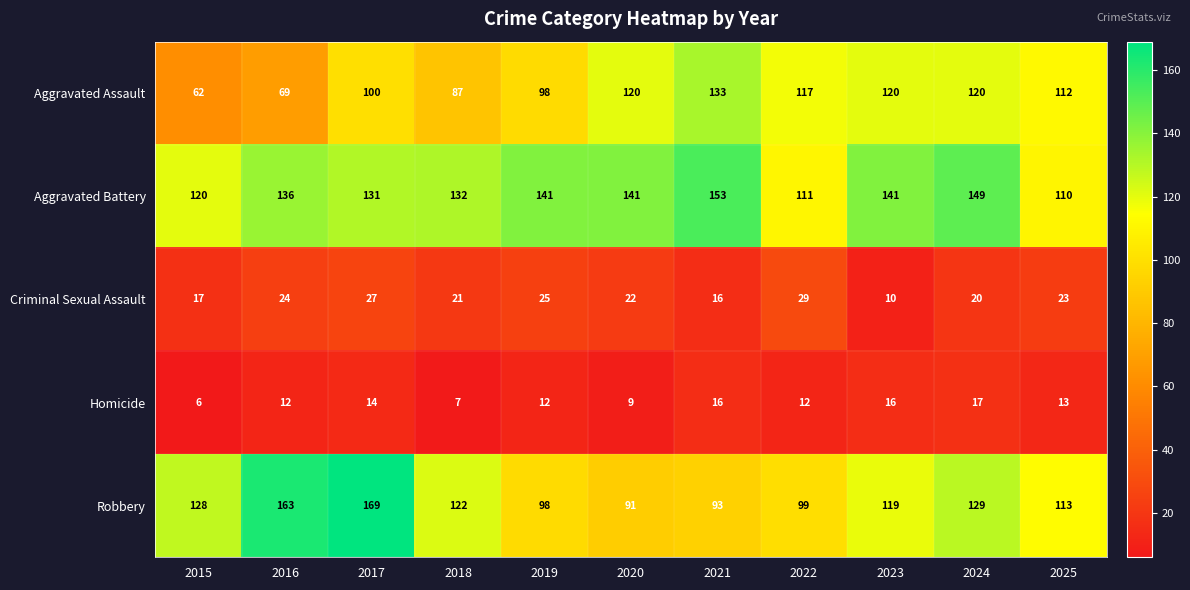

Is it true that Aggravated Assault equals 100 at 2017?

True